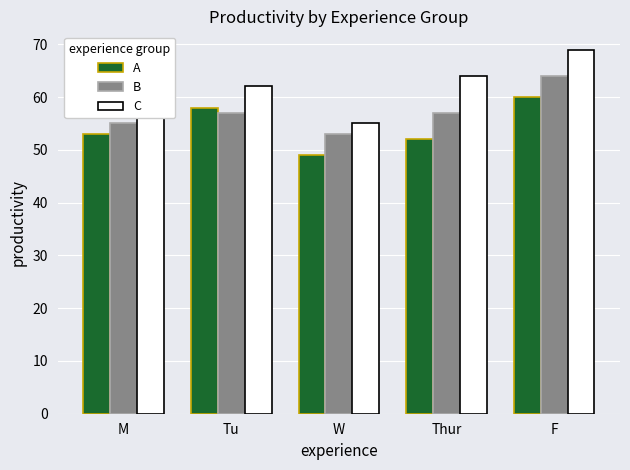

What is the difference between the B values at Tu and W?

4